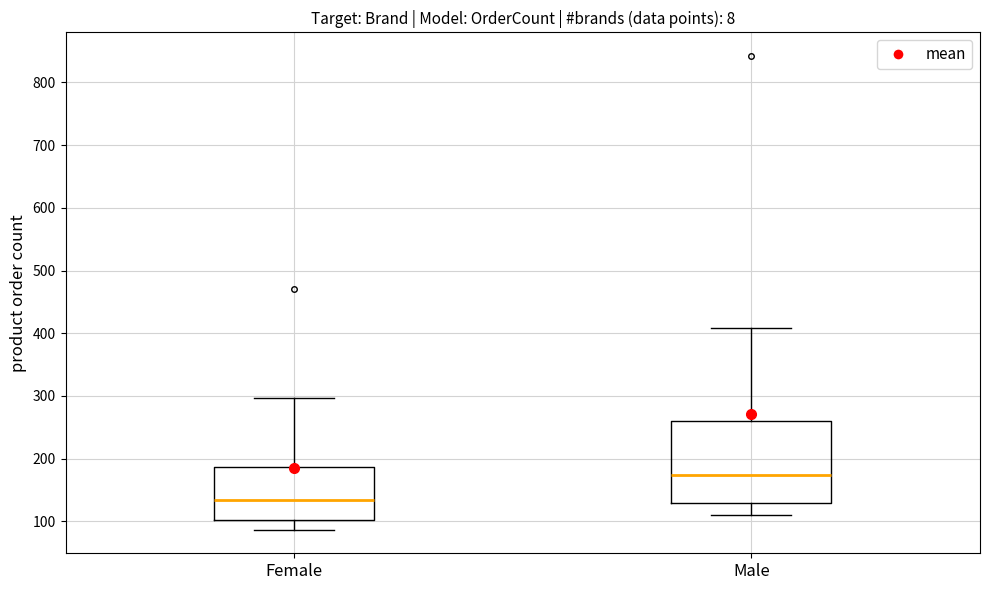

Which box is the tallest, from its lower edge to its upper edge?

Male